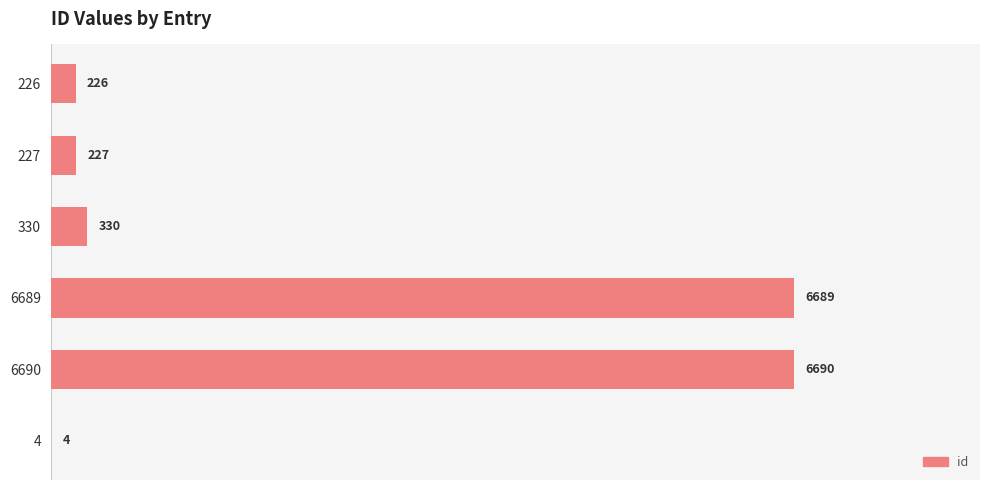

What is the ratio of the value at 330 to the value at 4?

82.5